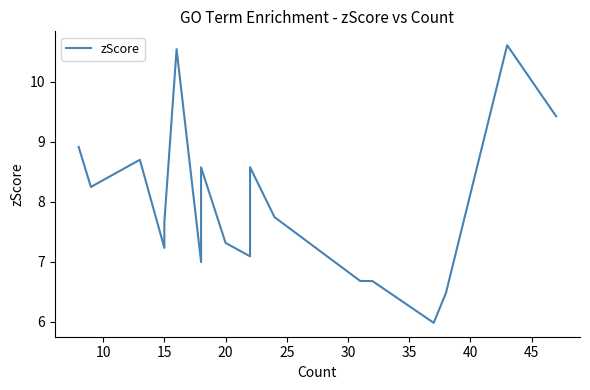

The chart shows a value of 11.6 at 11. True or false?

False